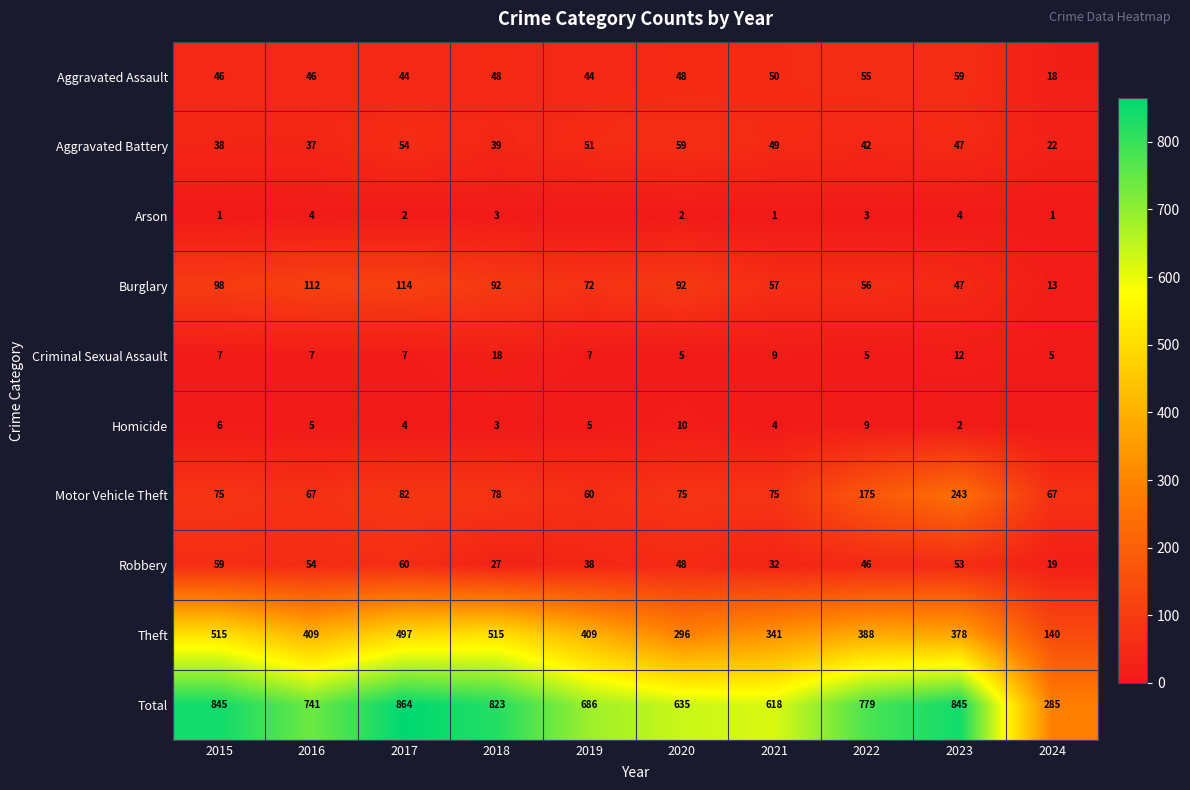

What value does the Burglary series have at 2020?

92